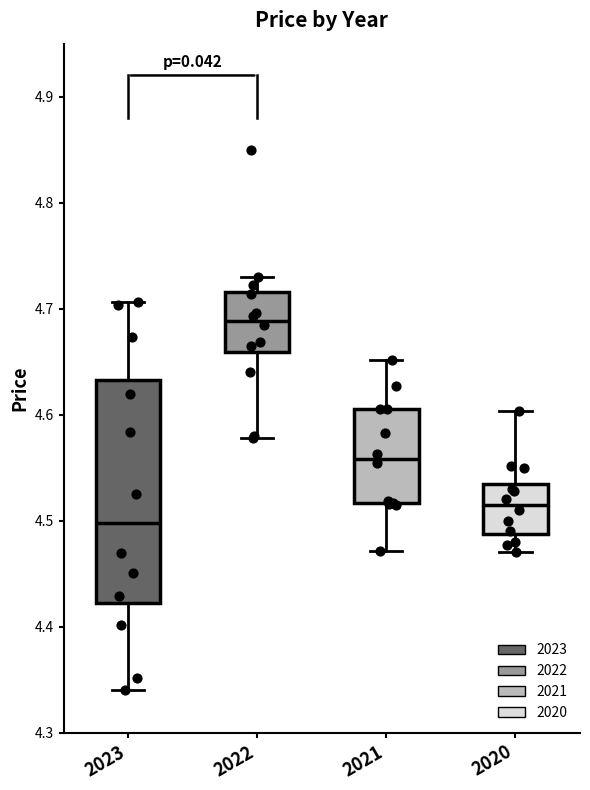

Where does the lower whisker of the box at x = 2023 end on the y-axis? The values are not printed on the chart, so give them approximately, as read against the axis.

4.34